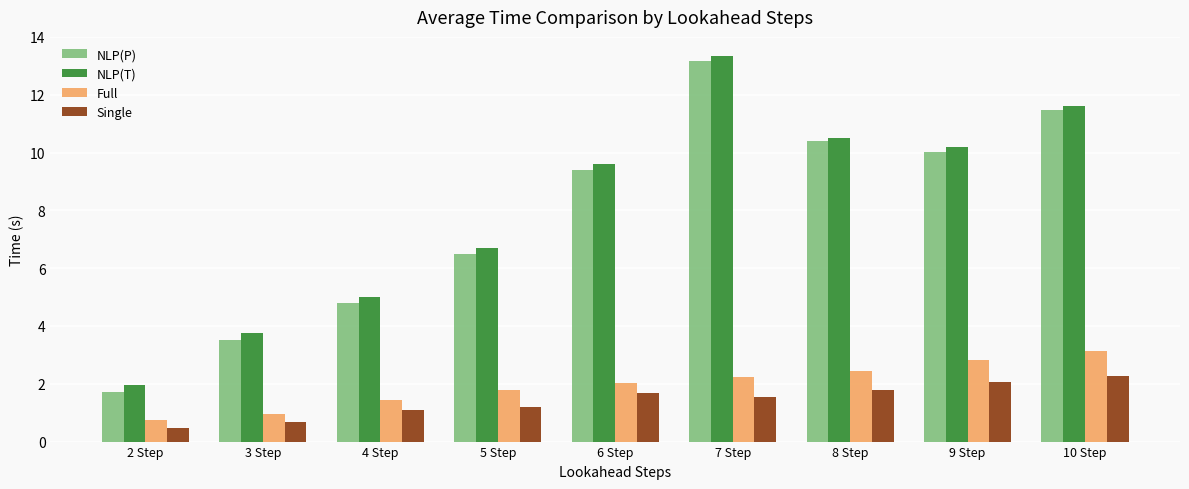

Is it true that NLP(P) equals 7.1 at 10 Step?

False